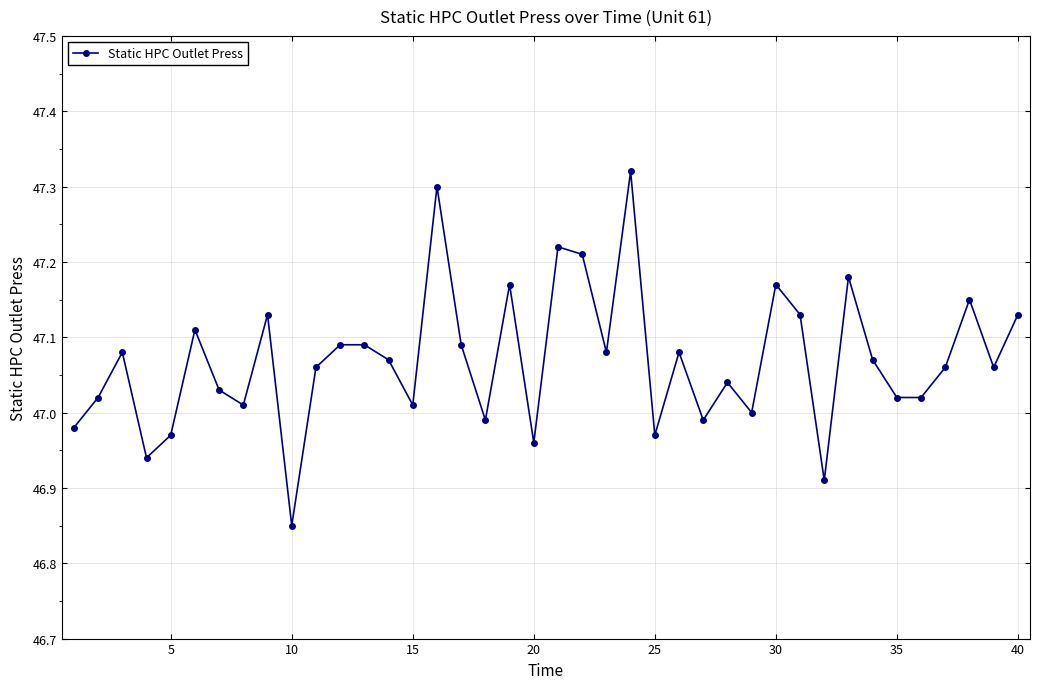

What is the difference between the maximum and minimum values?

0.5